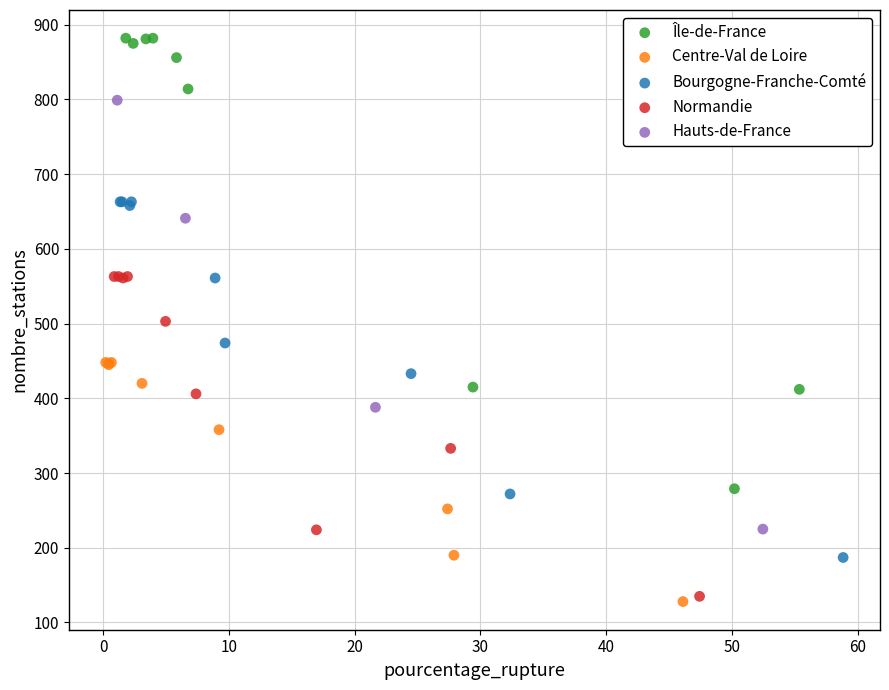

Which series reaches the maximum Y coordinate?

Île-de-France